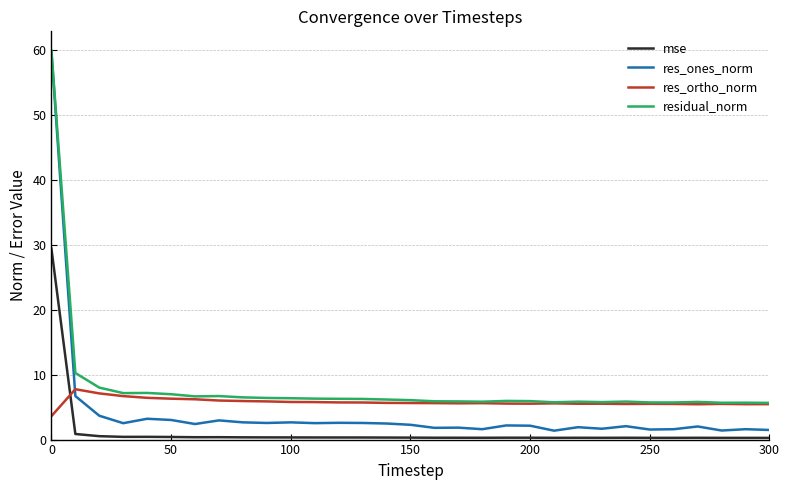

In res_ones_norm, how many points are lower than both neighbors (excluding endpoints)?

10